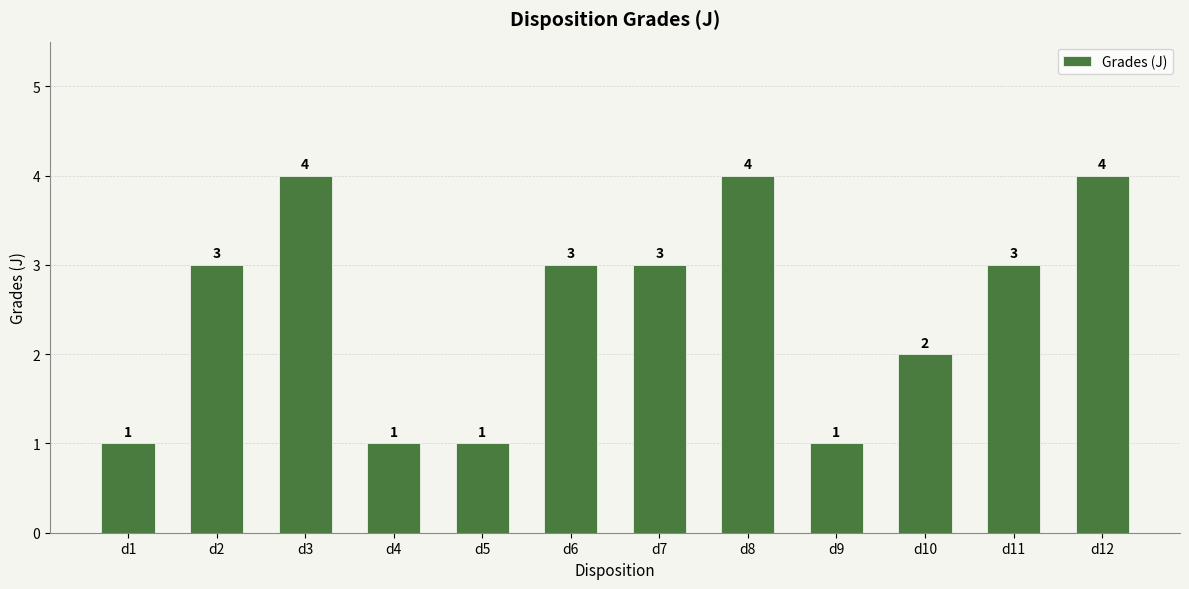

What is the difference between the values at d8 and d6?

1